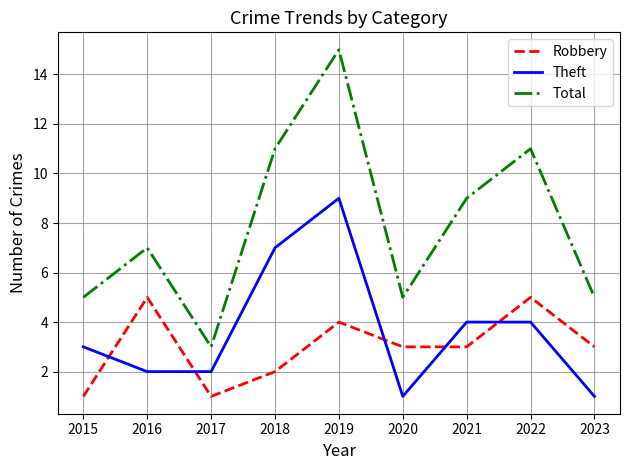

What value does the Total series have at 2019?

15